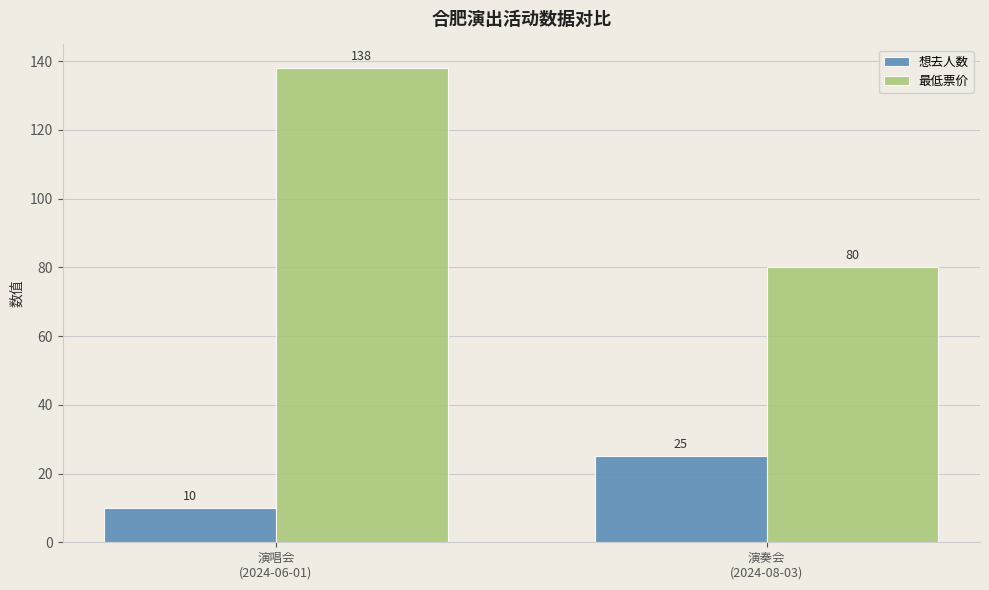

How many series are shown in this chart?

2